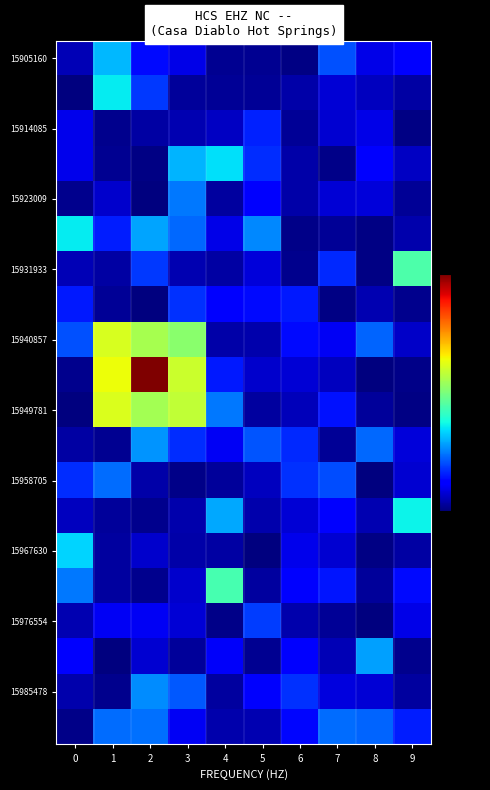

What is the total value across all series at 3?

10.6